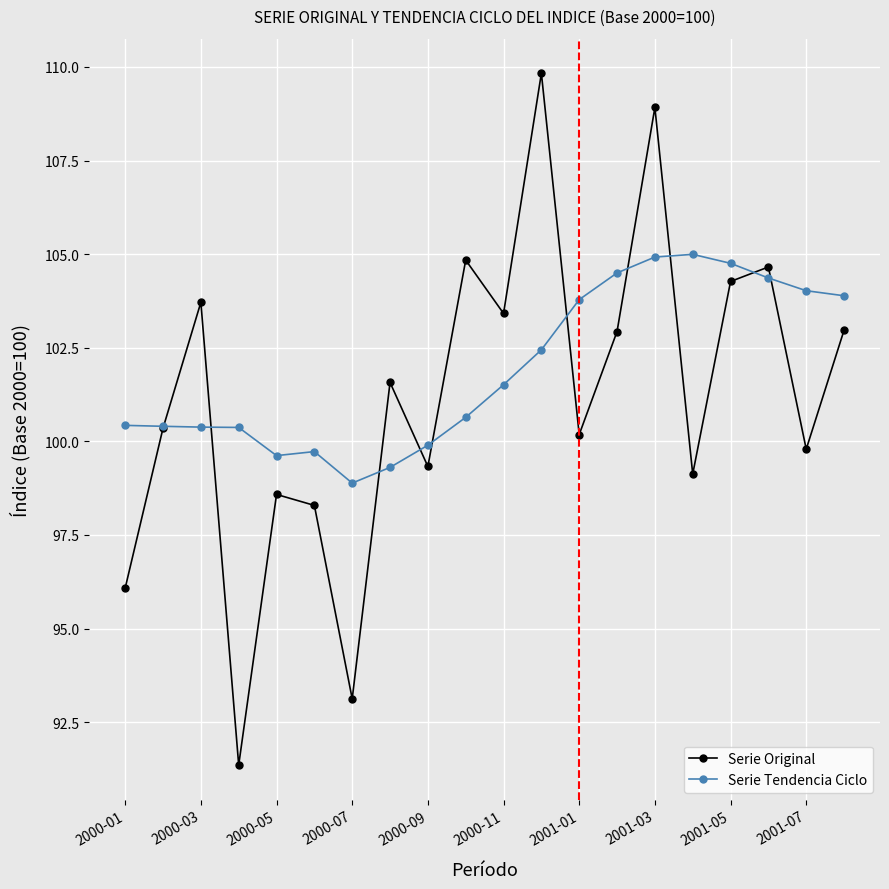

How many values in the Serie Original series are below 101?

10